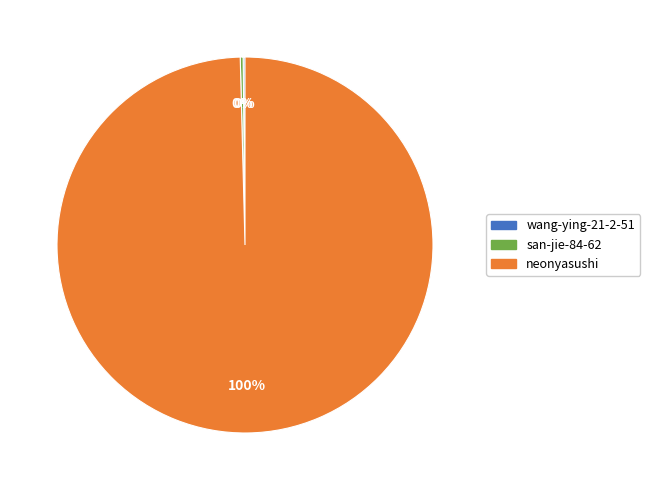

Is it true that neonyasushi is 100% of the pie?

True